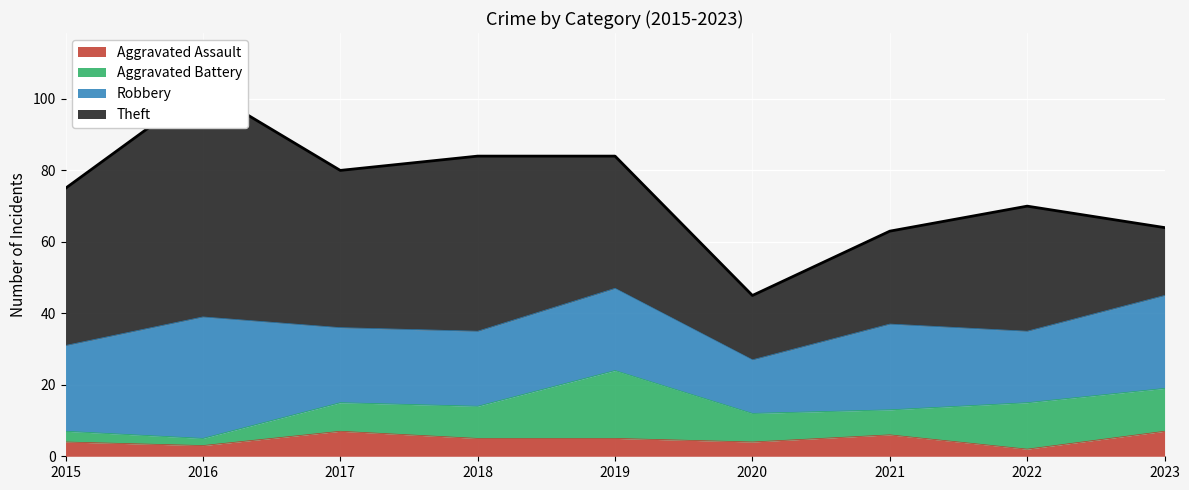

At which category does Aggravated Assault reach its first local peak?

2017